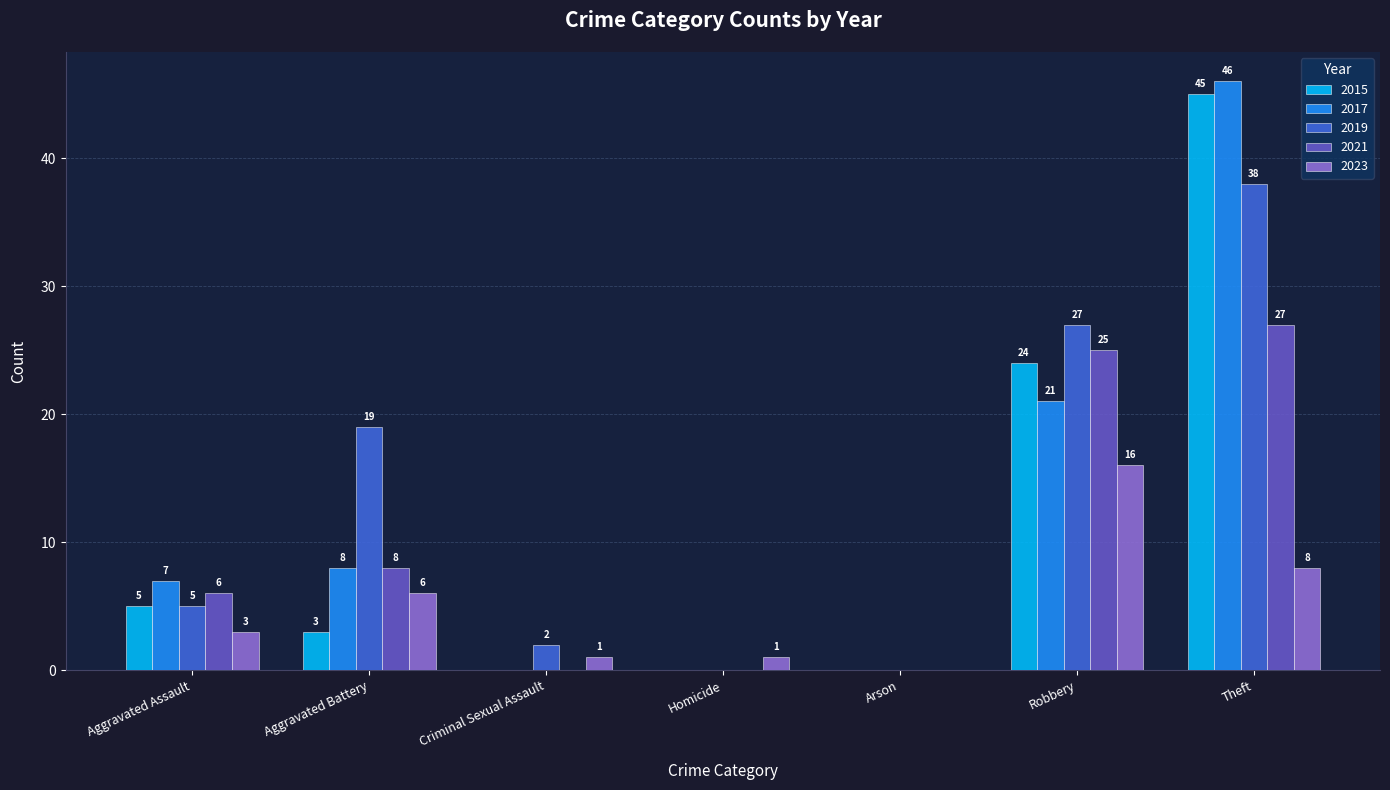

Between Aggravated Battery and Robbery, which series saw the biggest shift?

2015